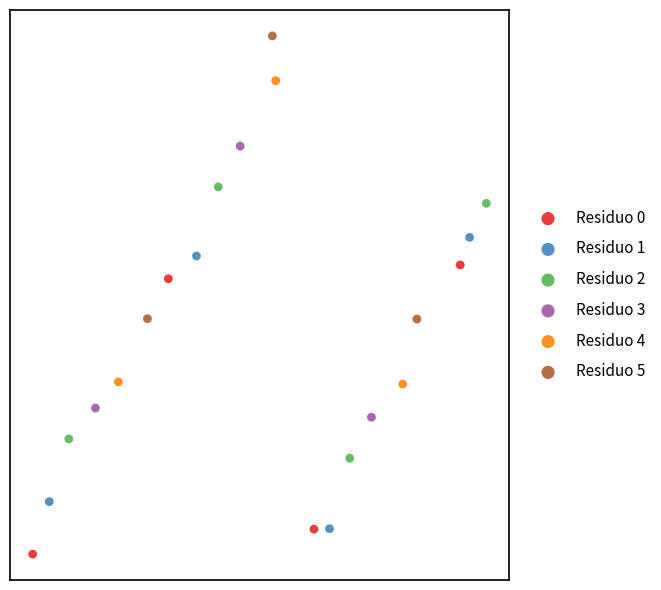

Which series has the largest Y range (max minus min)?

Residuo 4